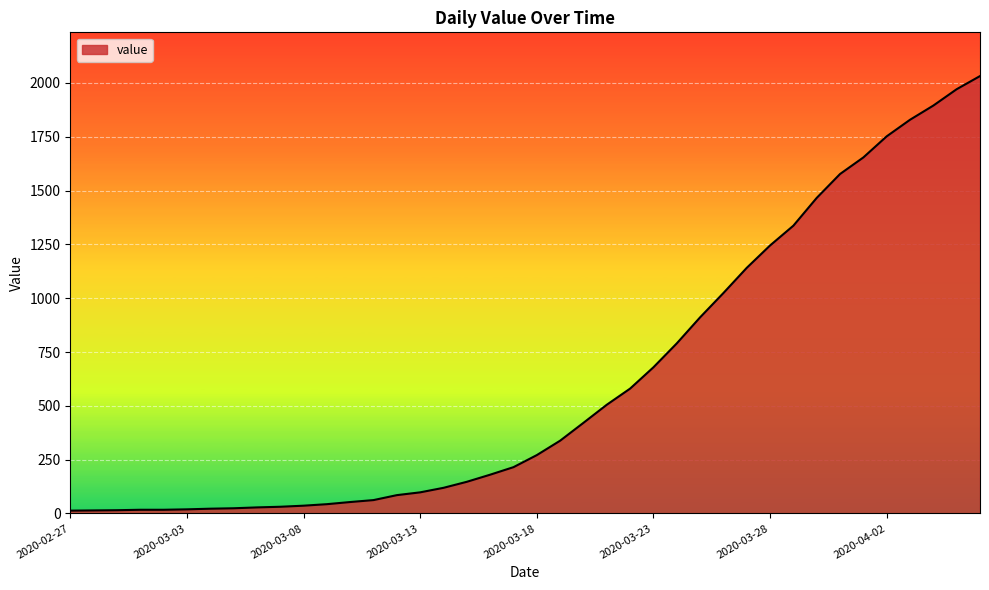

What is the maximum value shown in the chart?

2032